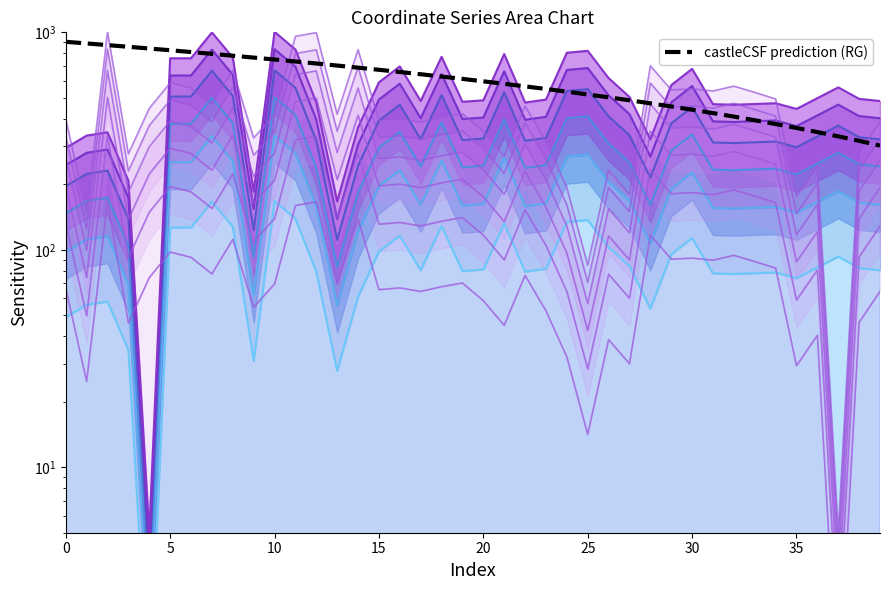

What is the change in value from 27 to 29?

-30.9